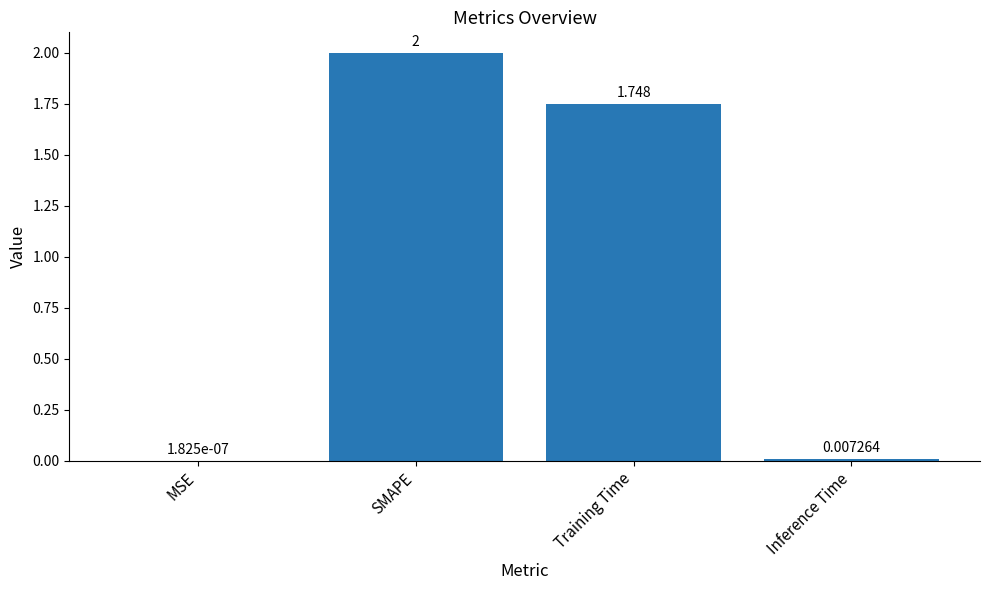

What is the difference between the values at MSE and SMAPE?

2.0